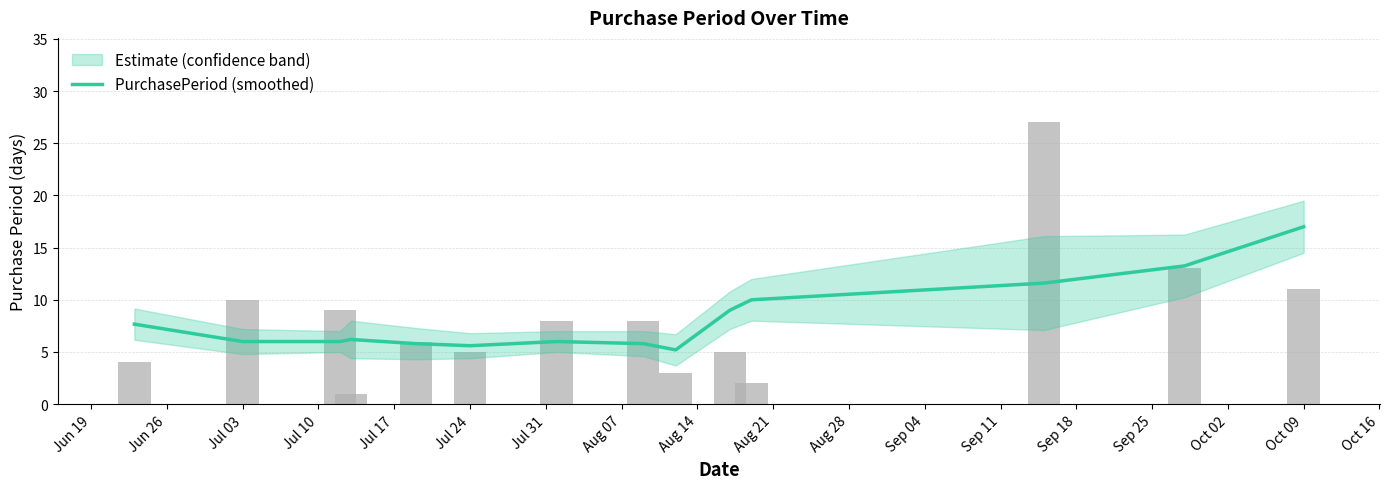

Is it true that the value at Jul 03 is 8.3?

False